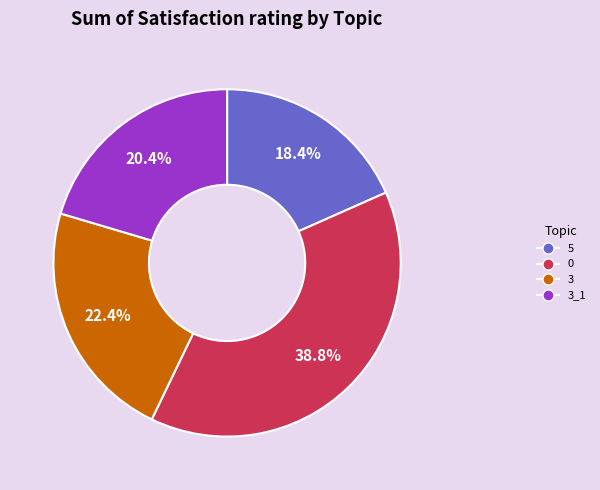

True or false: 5 accounts for 27% of the total.

False